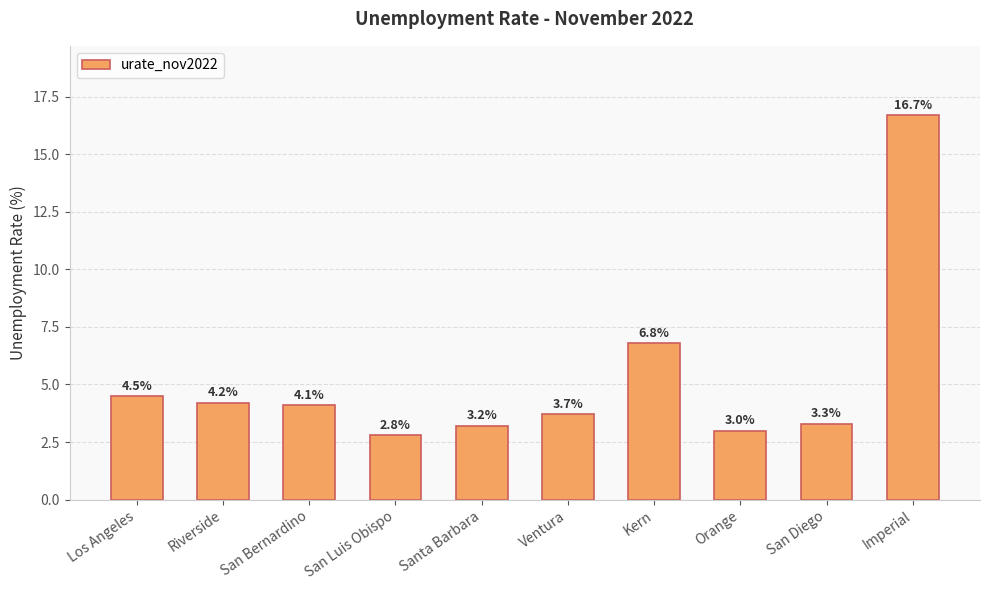

What is the difference between the values at Ventura and Imperial?

13.0